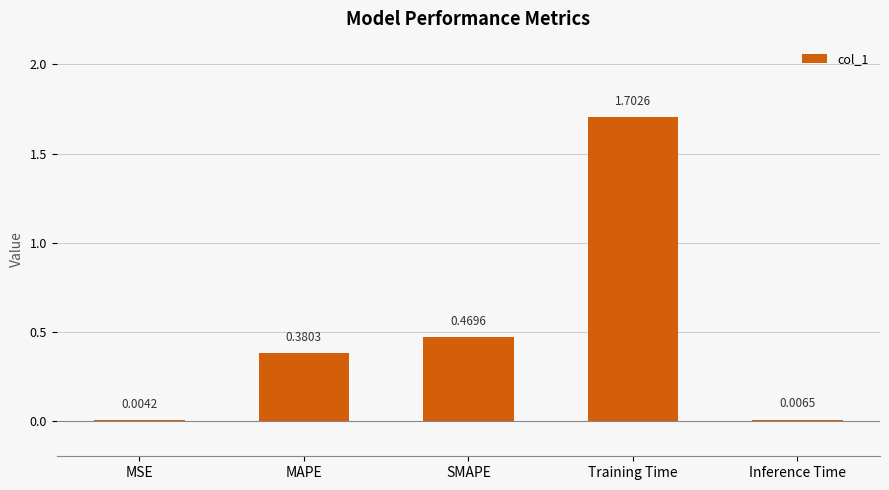

What is the sum of all values?

2.6